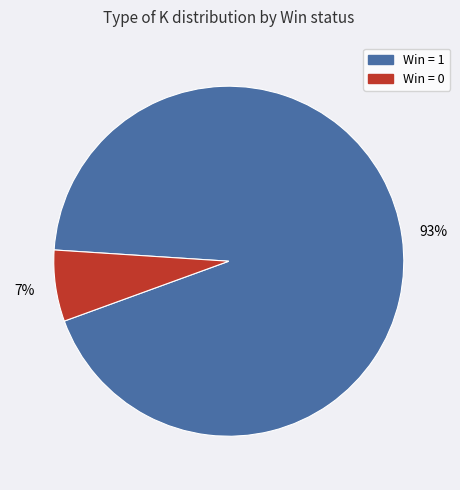

Is there a majority slice in this chart?

Yes